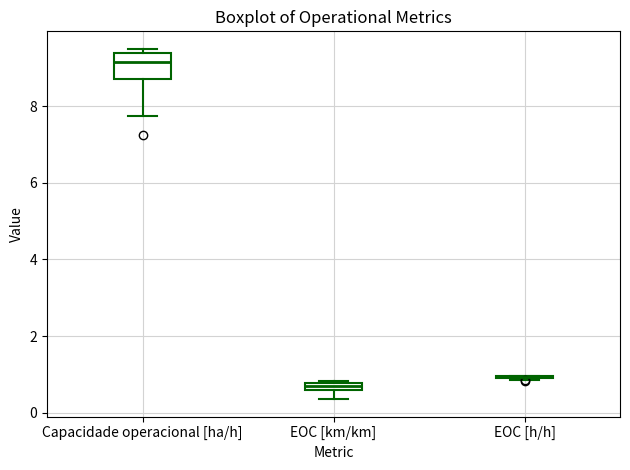

Where does the lower whisker of the box for EOC [km/km] end on the y-axis? The values are not printed on the chart, so give them approximately, as read against the axis.

0.4